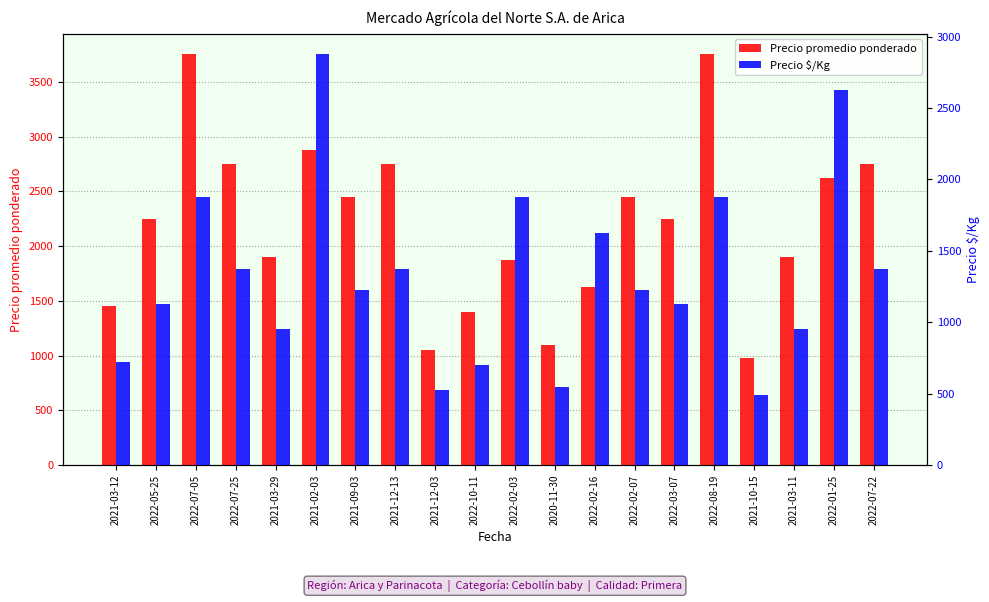

How many data points does each series have?

20